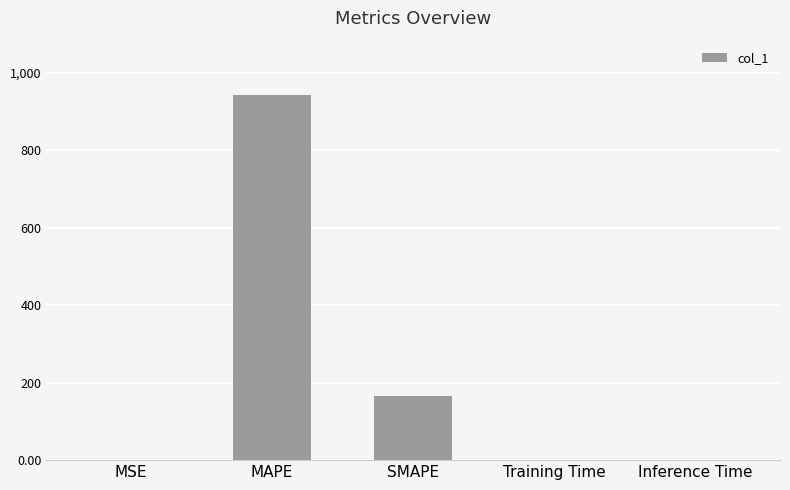

How many distinct data groups are displayed?

1